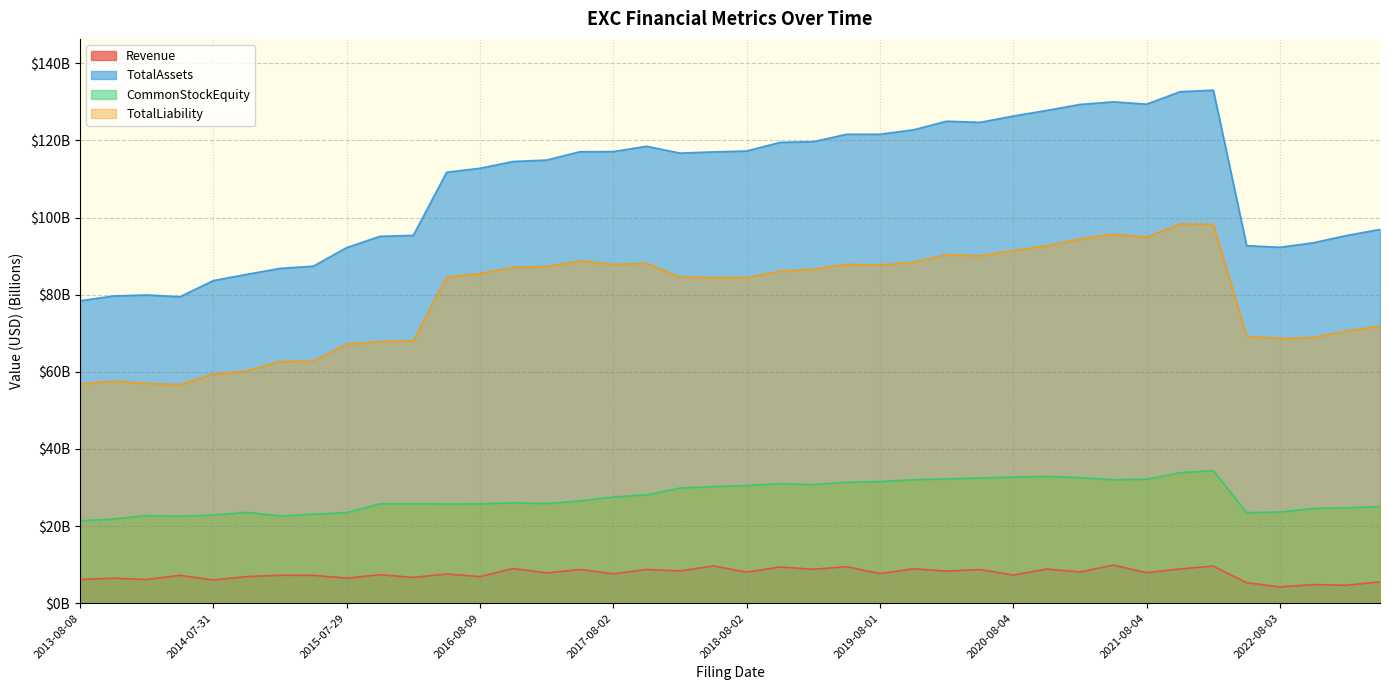

True or false: TotalLiability and Revenue intersect in this chart.

False